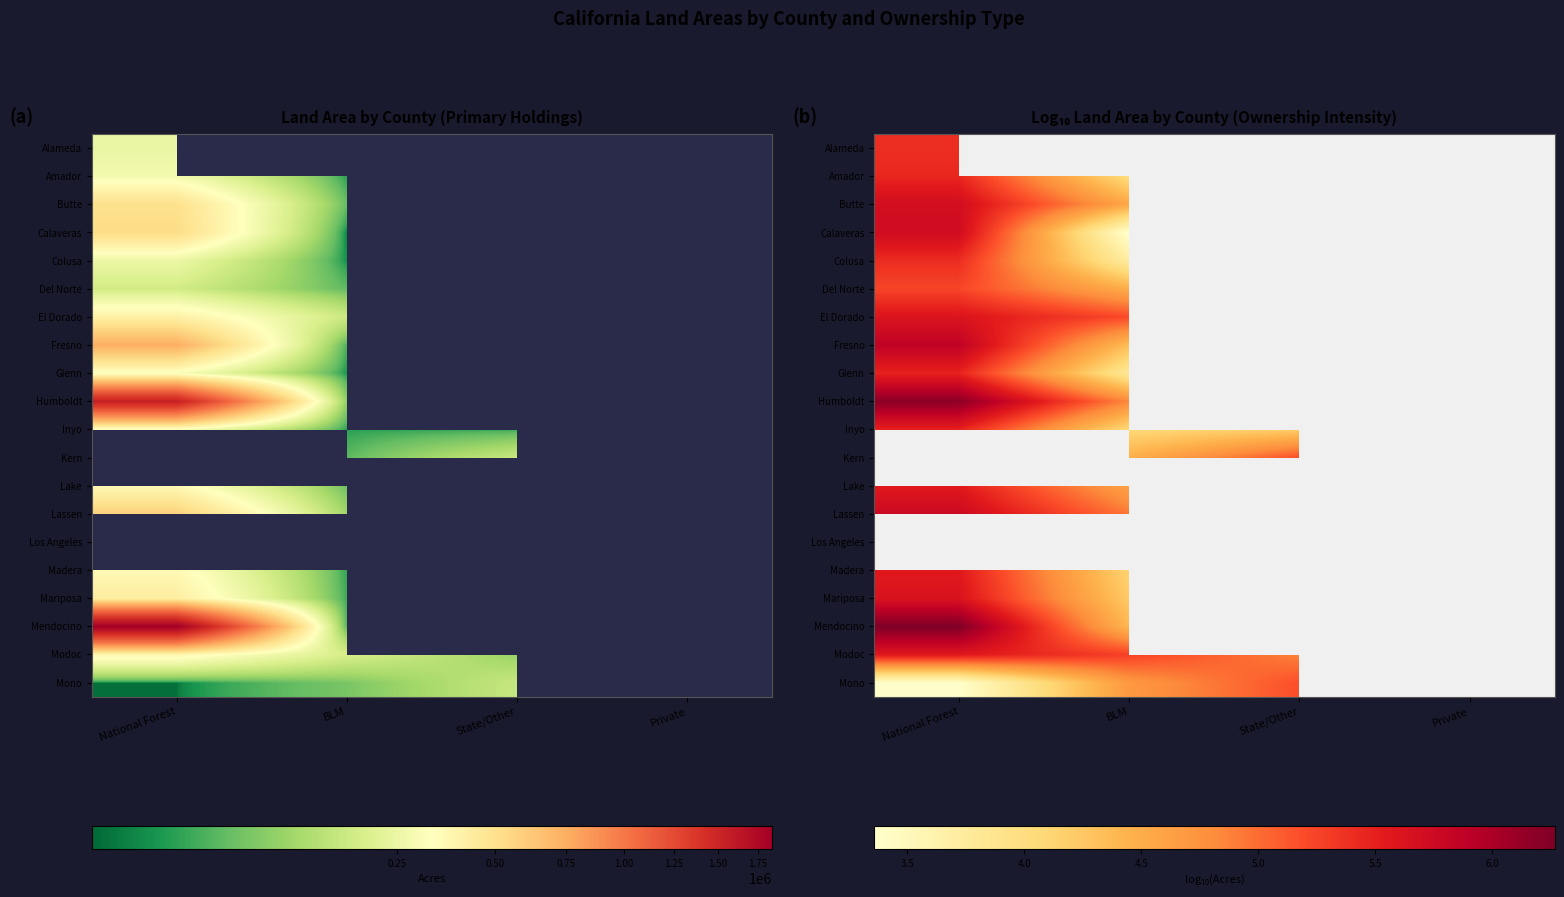

At BLM, list the series in order from largest to smallest.

Alameda, Modoc, El Dorado, Lassen, Humboldt, Mono, Lake, Butte, Del Norte, Los Angeles, Kern, Mendocino, Fresno, Mariposa, Madera, Inyo, Amador, Glenn, Colusa, Calaveras